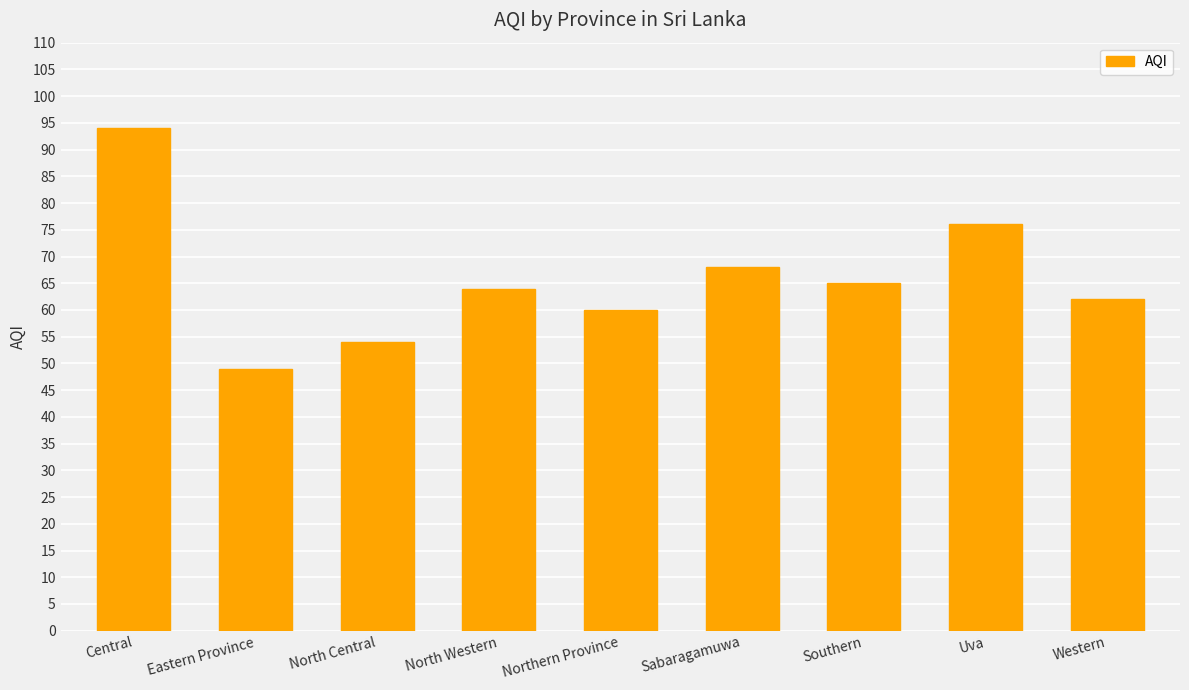

What is the change in value from North Central to North Western?

+10